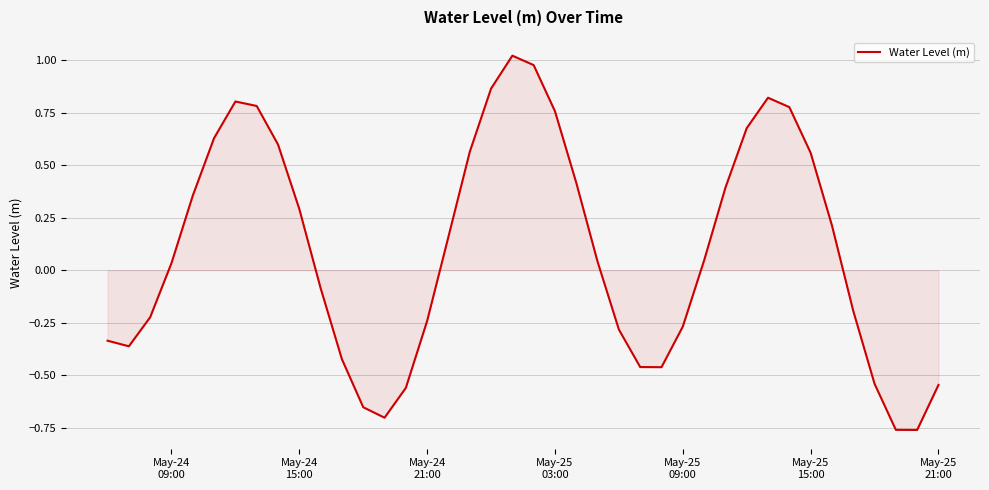

What is the difference between the maximum and minimum values?

1.8